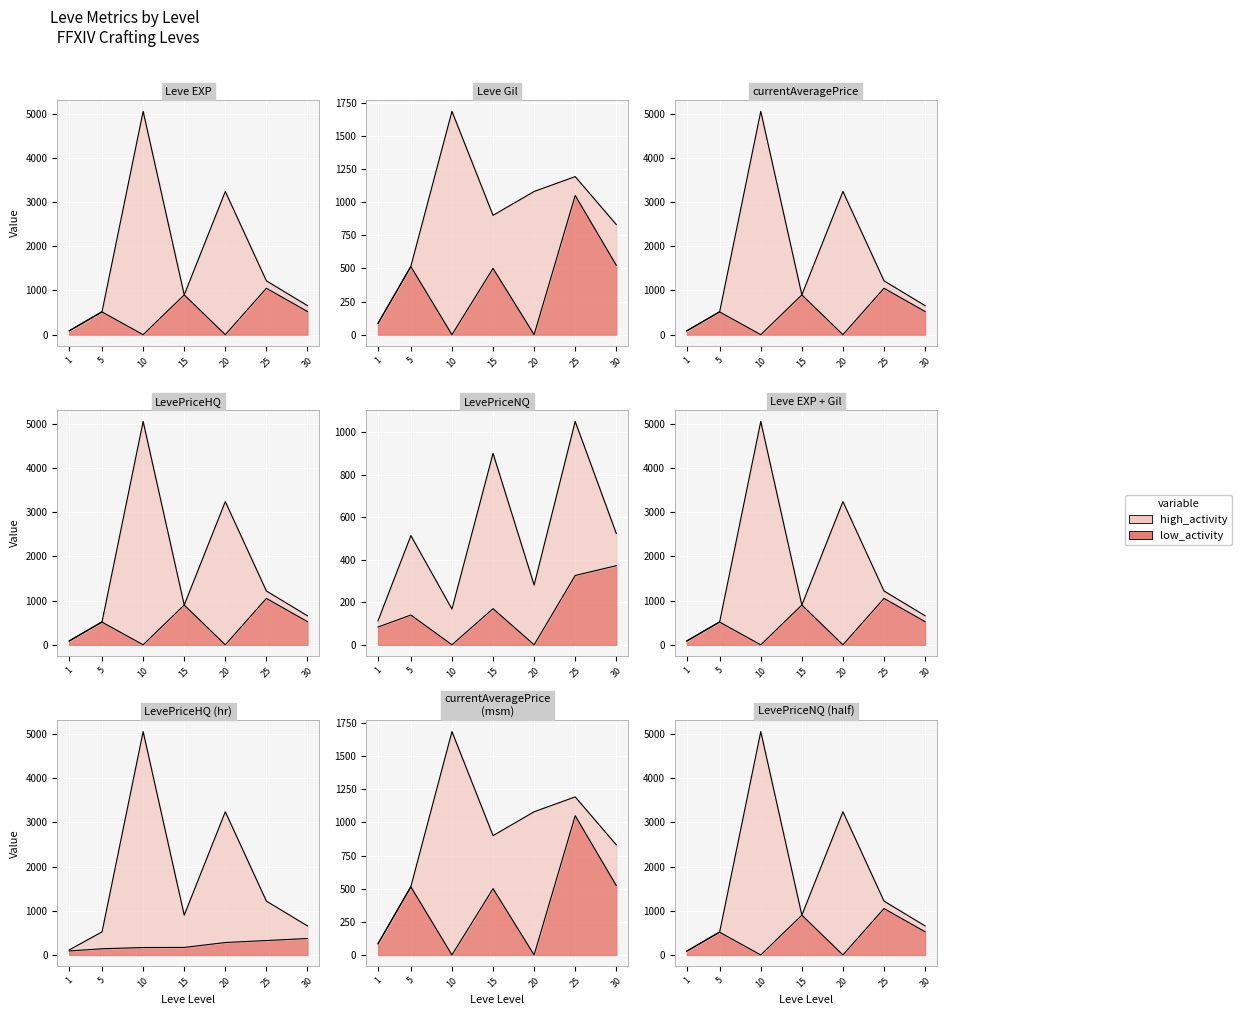

At which label does LevePriceNQ first exceed 513?

5